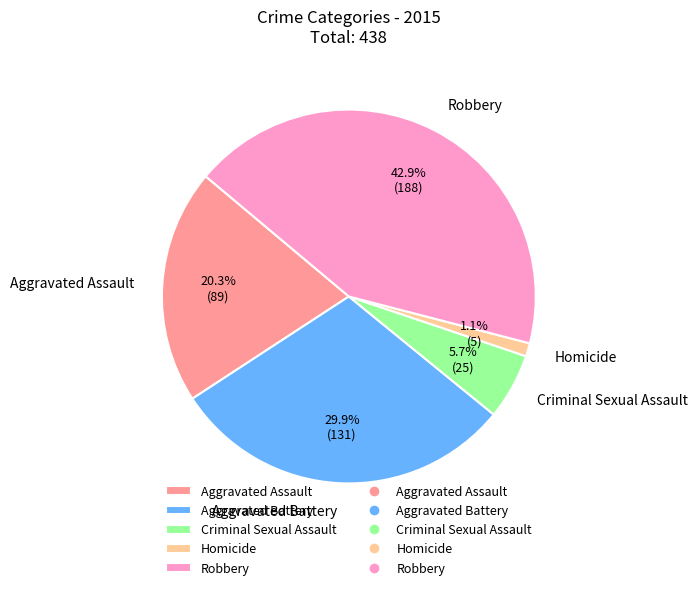

To the nearest percent, what is the combined percentage of Homicide and Aggravated Battery?

31%